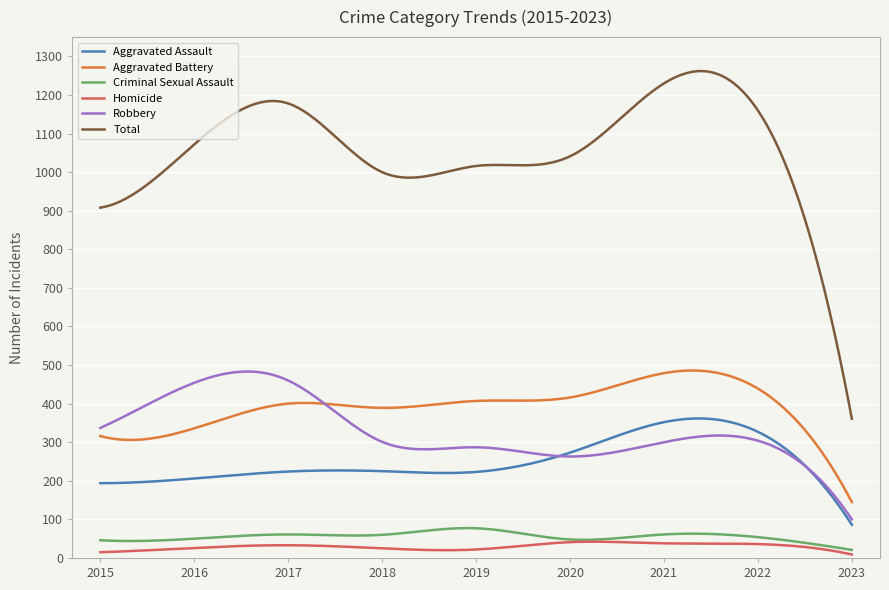

True or false: Total and Homicide cross at least once.

False